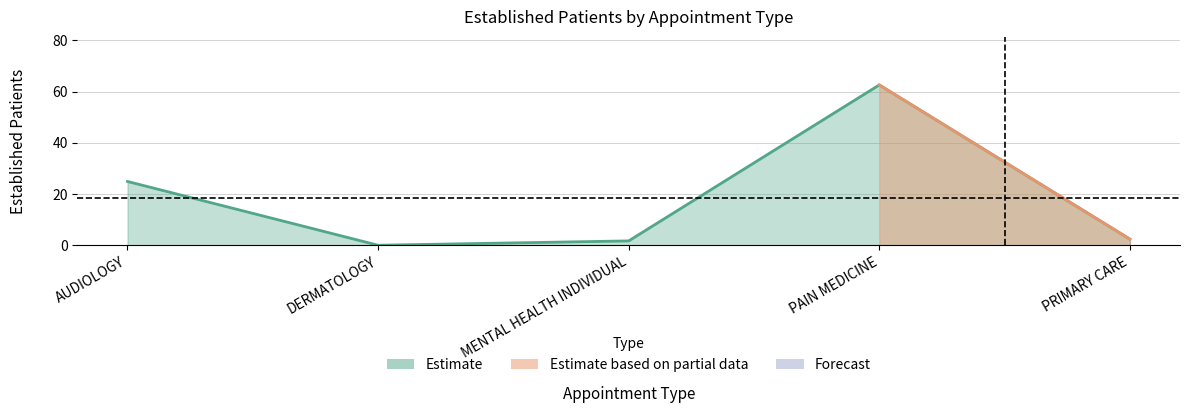

Which category has the highest value across all series?

PAIN MEDICINE